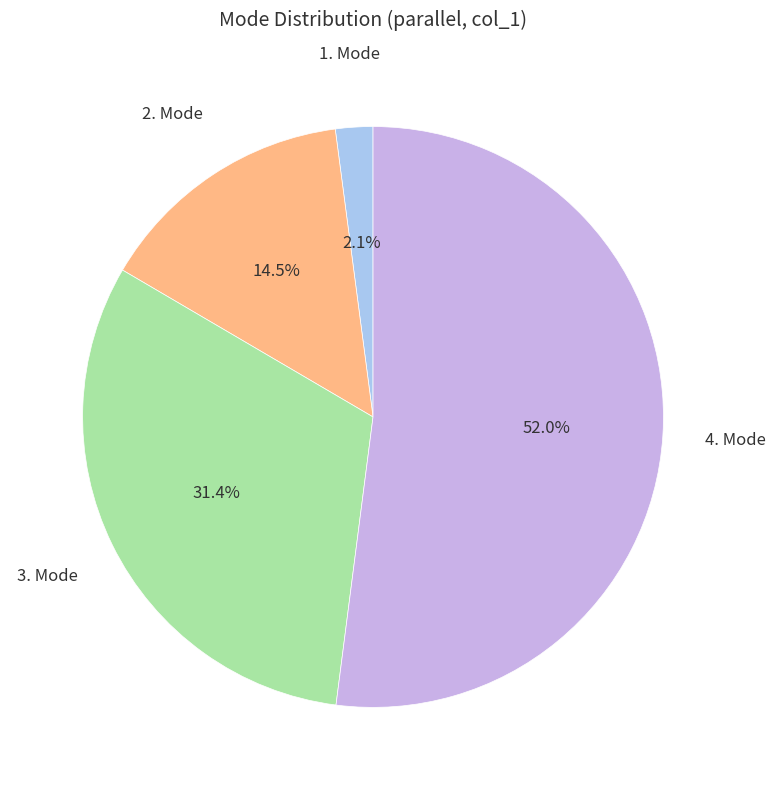

How many slices are in this pie chart?

4